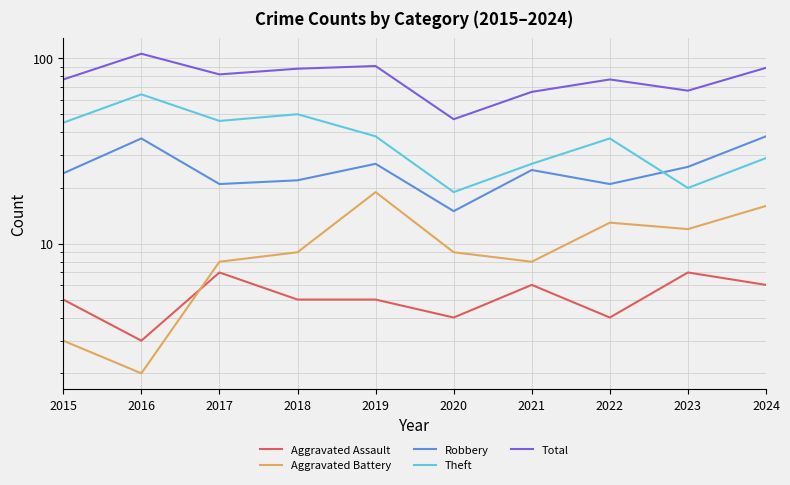

Between 2016 and 2022, which is larger?

2022